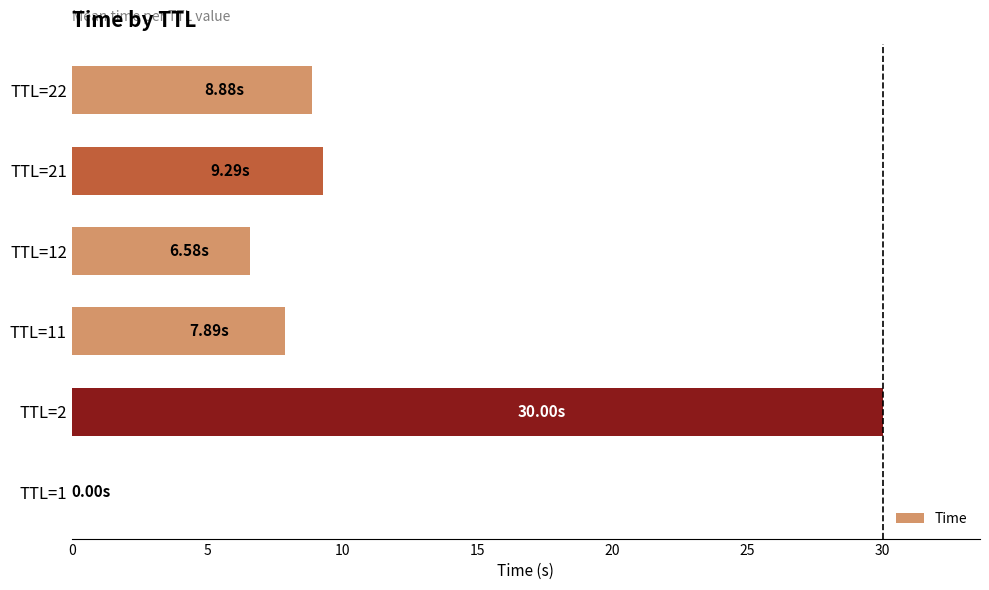

Are the bars horizontal?

Yes